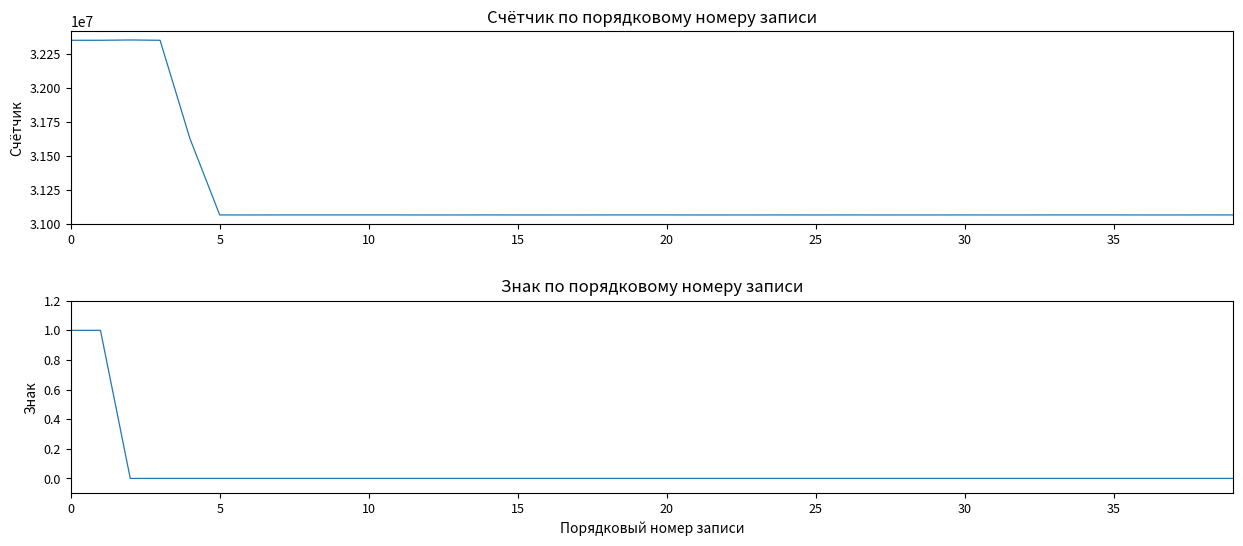

The value of Знак at 22 is 0. True or false?

True